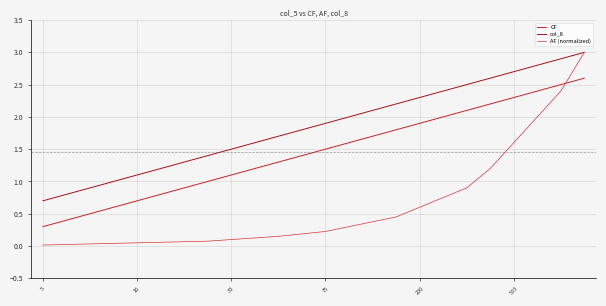

Which series has the largest total across all categories?

col_8